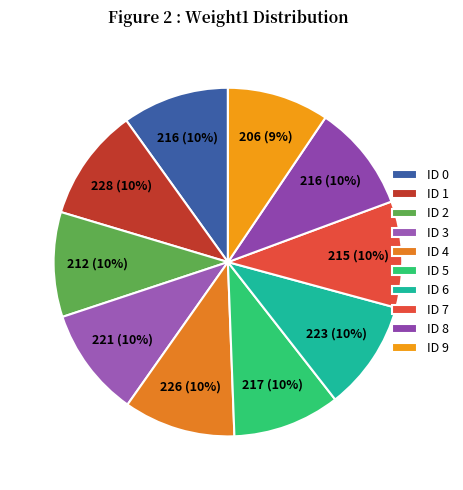

Rank the categories by value from highest to lowest.

1, 4, 6, 3, 5, 0, 8, 7, 2, 9